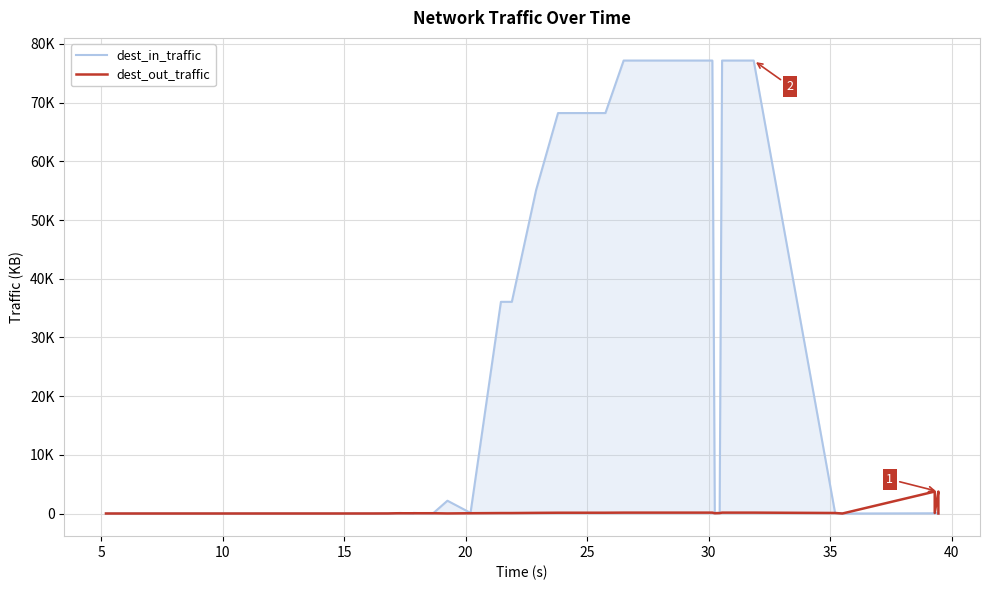

Does the chart display data point markers on the line(s)?

No